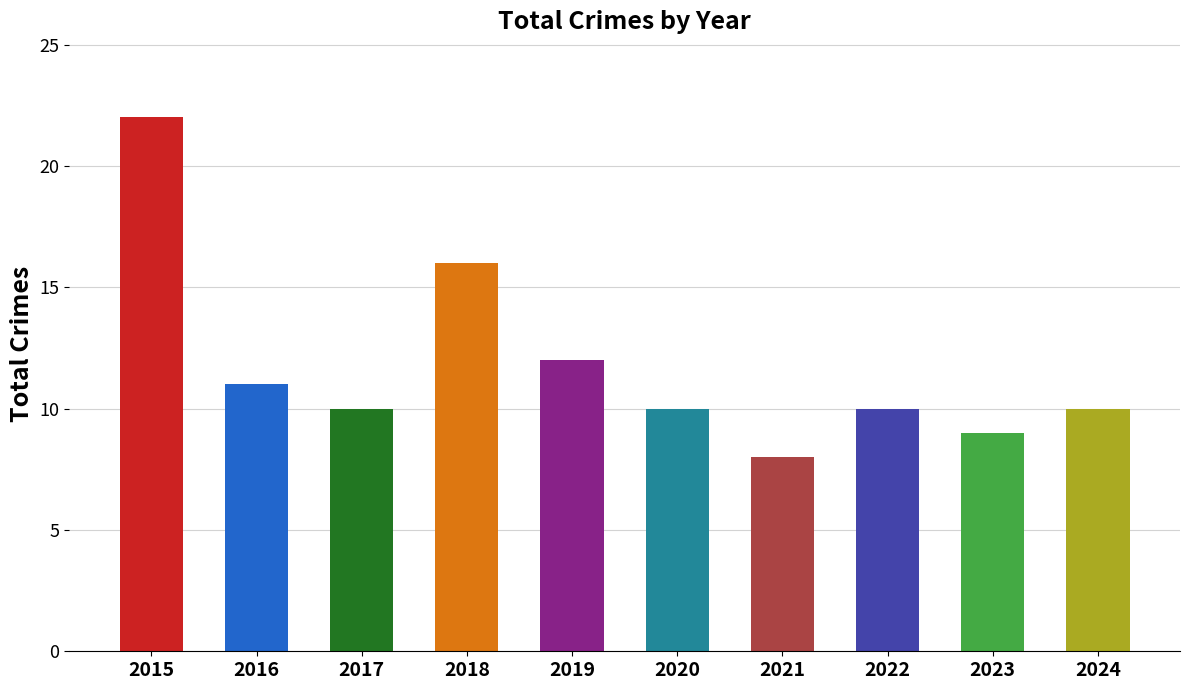

True or false: the data shows 16 at 2023.

False